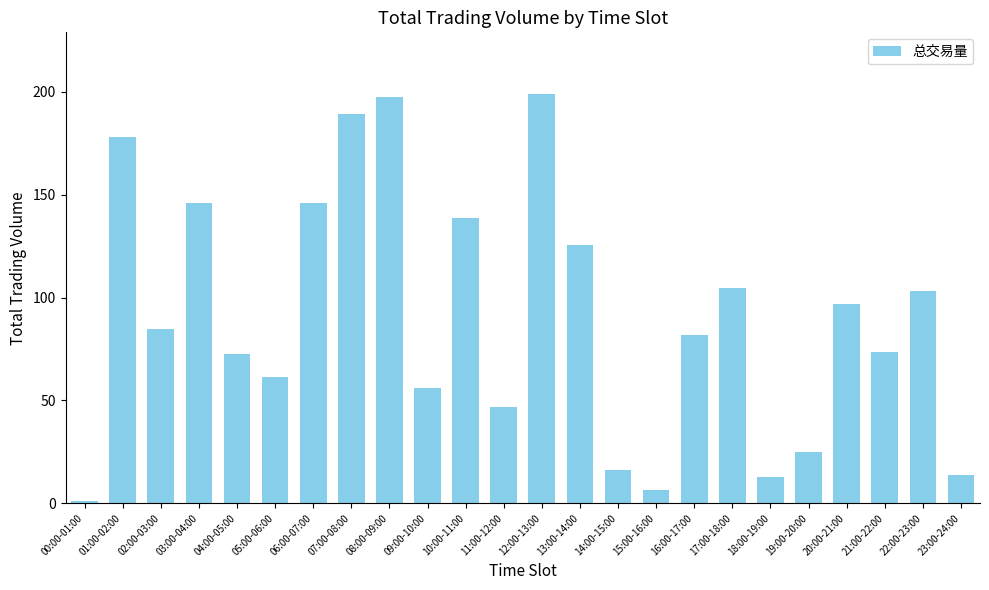

Is it true that the value at 10:00-11:00 is 38.9?

False